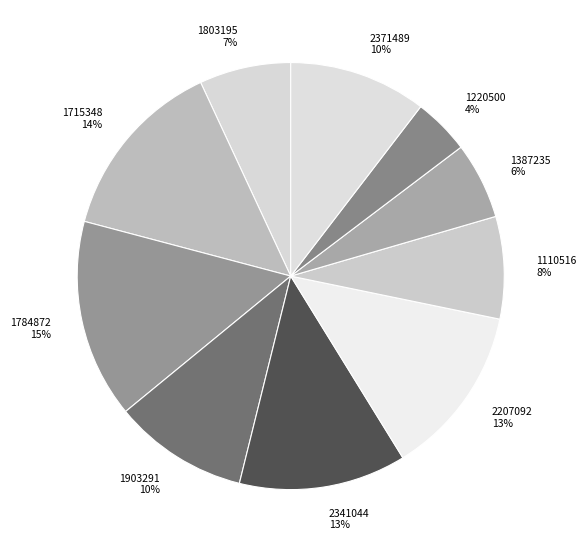

Which slice is the smallest?

1220500